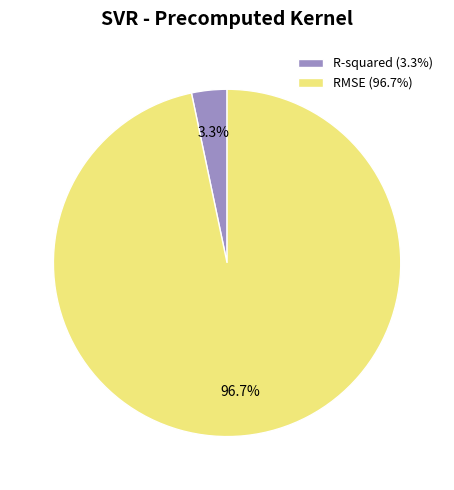

To the nearest percent, what is the difference between the RMSE and R-squared slice percentages?

93%